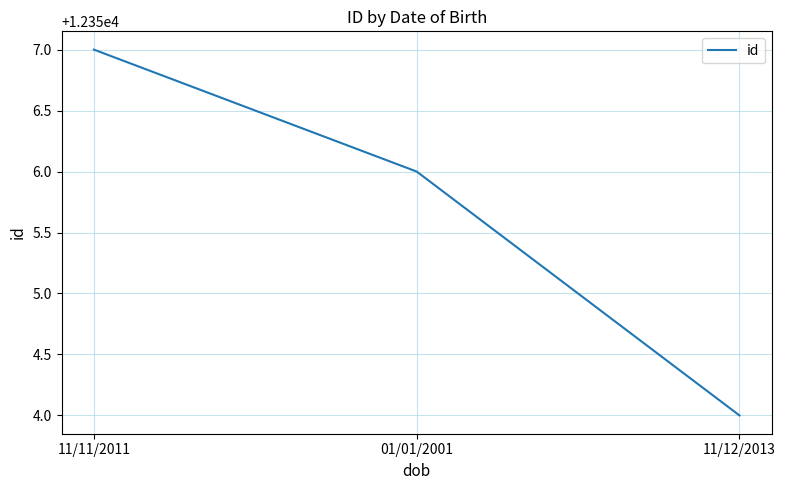

Is this an area chart (filled region under the line)?

No